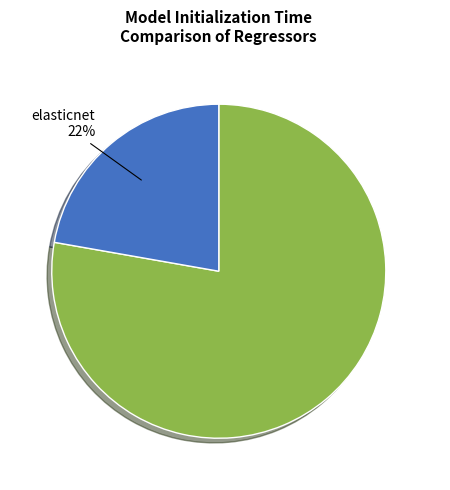

Does any single category account for the majority?

Yes